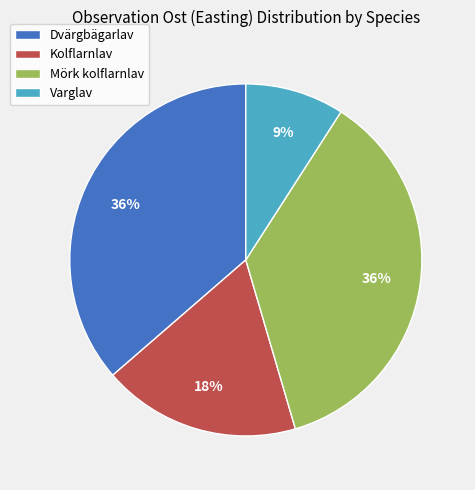

To the nearest percent, what is the average slice percentage?

25%